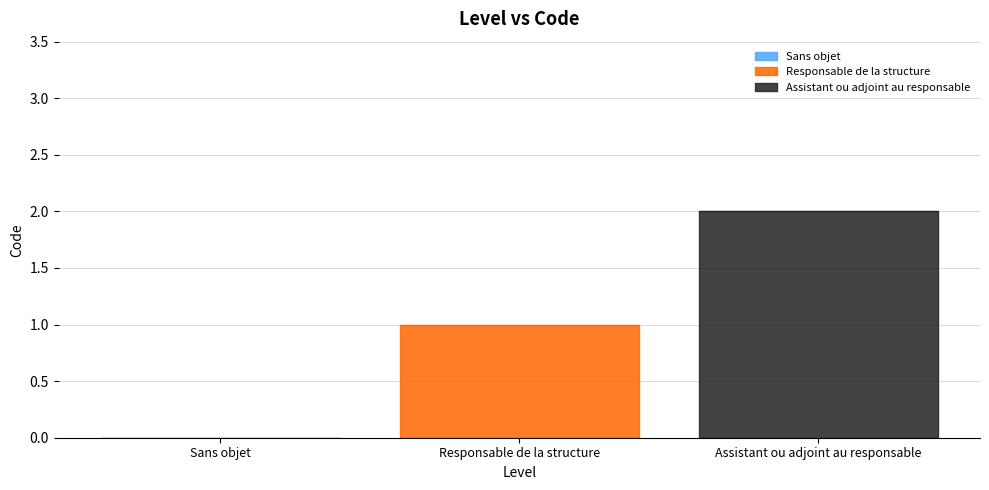

Is it true that the value at Responsable de la structure is 2?

False